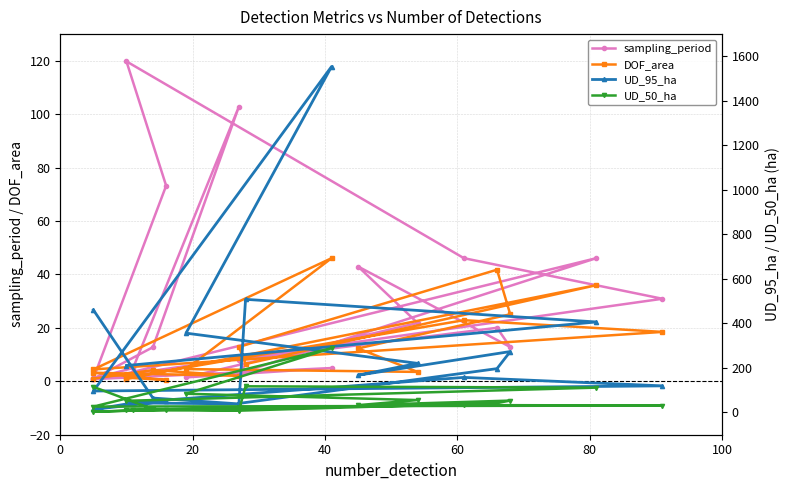

What are all the series names shown in the legend?

sampling_period, DOF_area, UD_95_ha, UD_50_ha